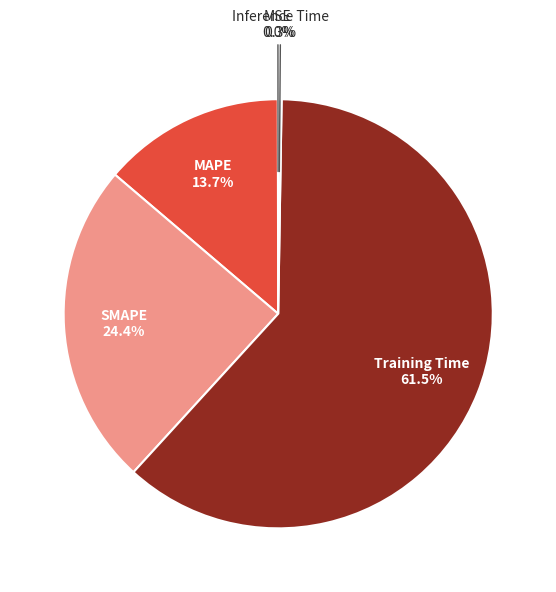

Is the sum of MAPE and Training Time greater than half?

Yes